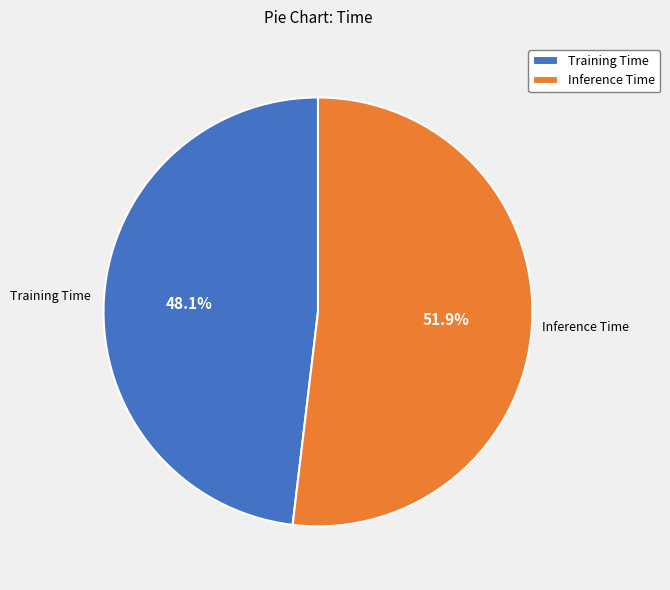

To the nearest percent, what percentage of the pie is Inference Time?

52%